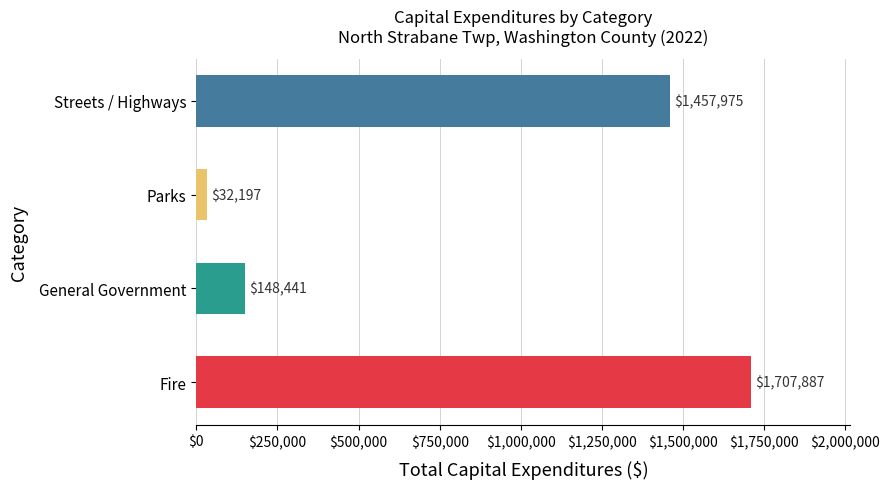

The value at Fire is 1707887. True or false?

True